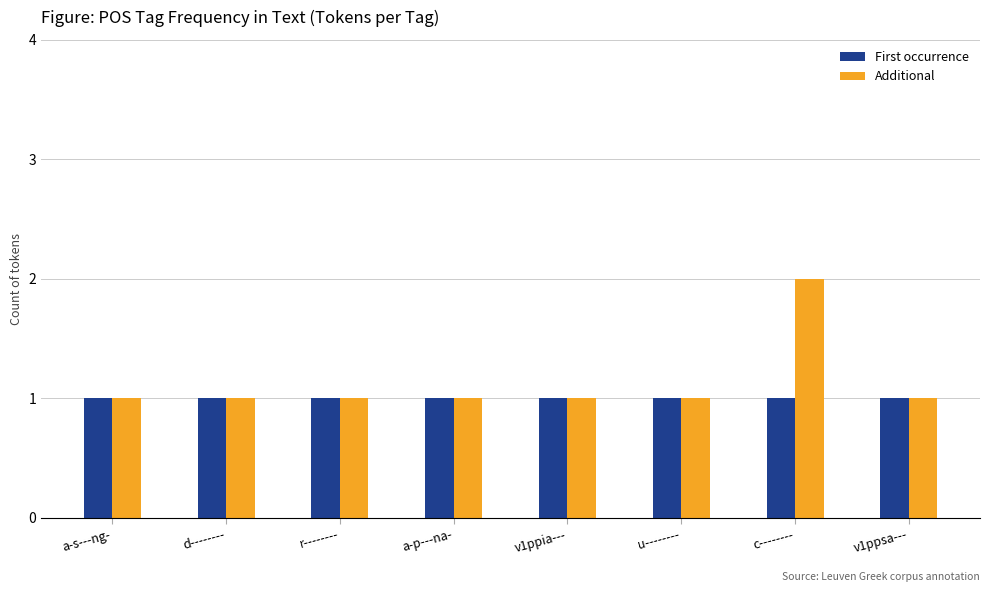

Reading left to right, transcribe all the data shown in this chart.

First occurrence: a-s---ng-=1	d--------=1	r--------=1	a-p---na-=1	v1ppia---=1	u--------=1	c--------=1	v1ppsa---=1
Additional: a-s---ng-=1	d--------=1	r--------=1	a-p---na-=1	v1ppia---=1	u--------=1	c--------=2	v1ppsa---=1